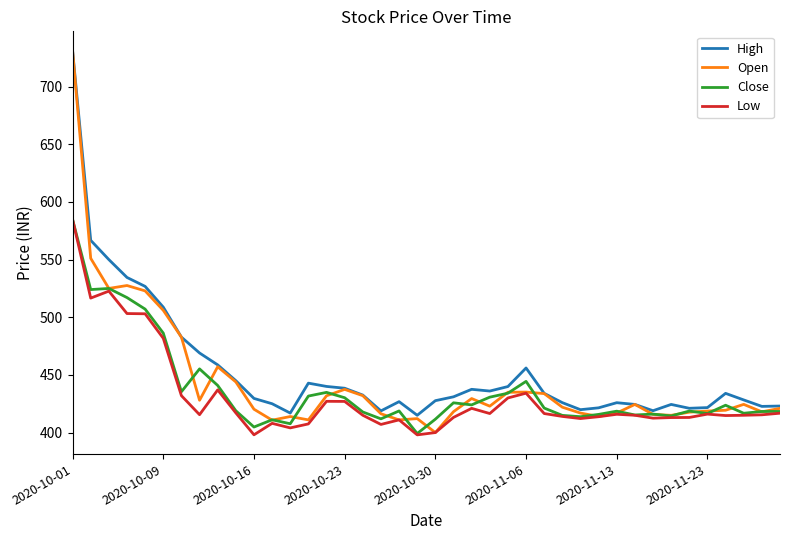

What is the highest value of the Open series?

731.0